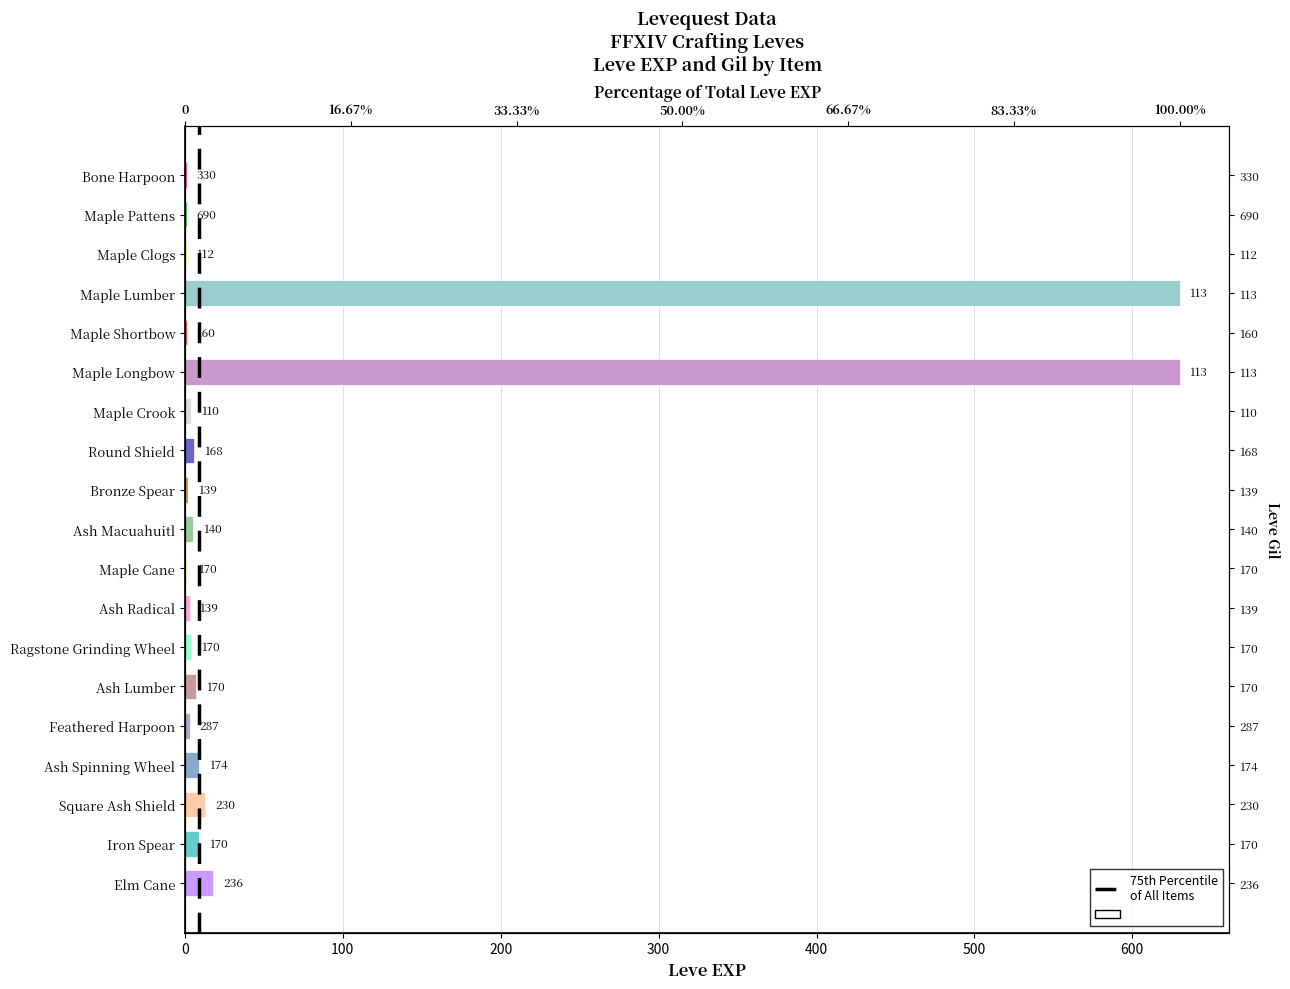

How many data points does each series have?

19